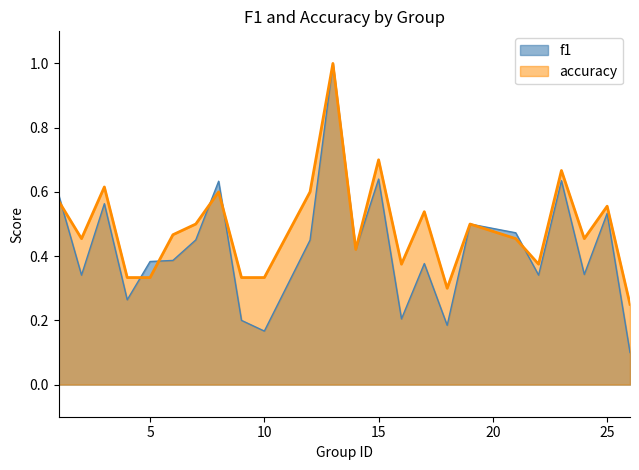

Rank the series at 23 from highest to lowest value.

accuracy, f1